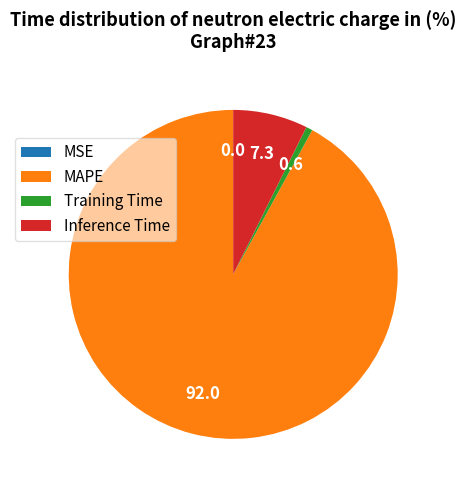

Which has a higher value, Training Time or Inference Time?

Inference Time